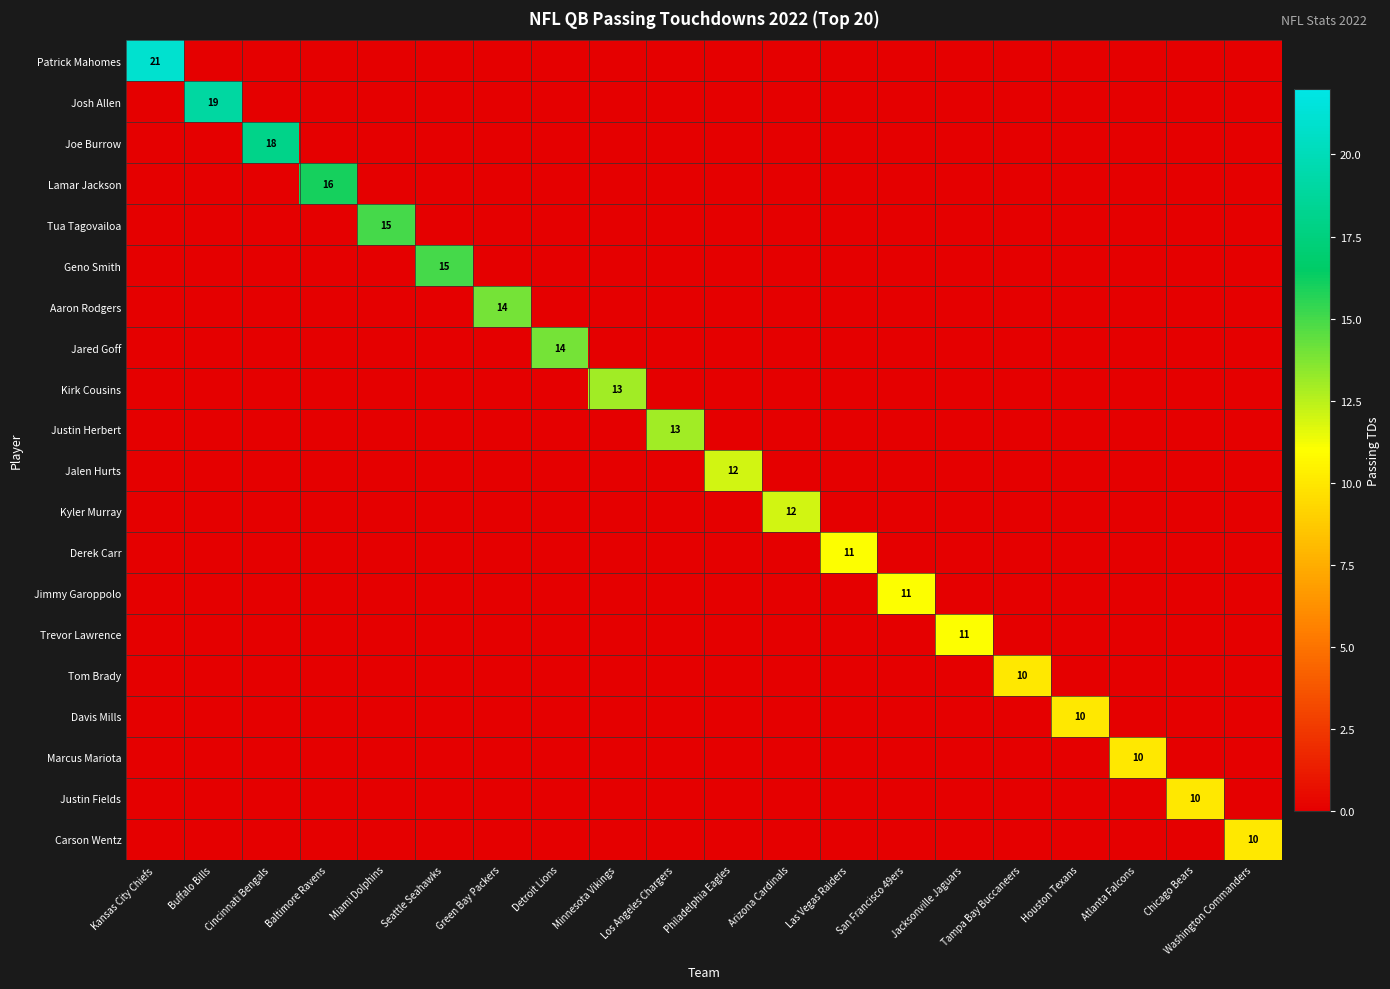

The Derek Carr series shows 0 at Miami Dolphins. True or false?

True